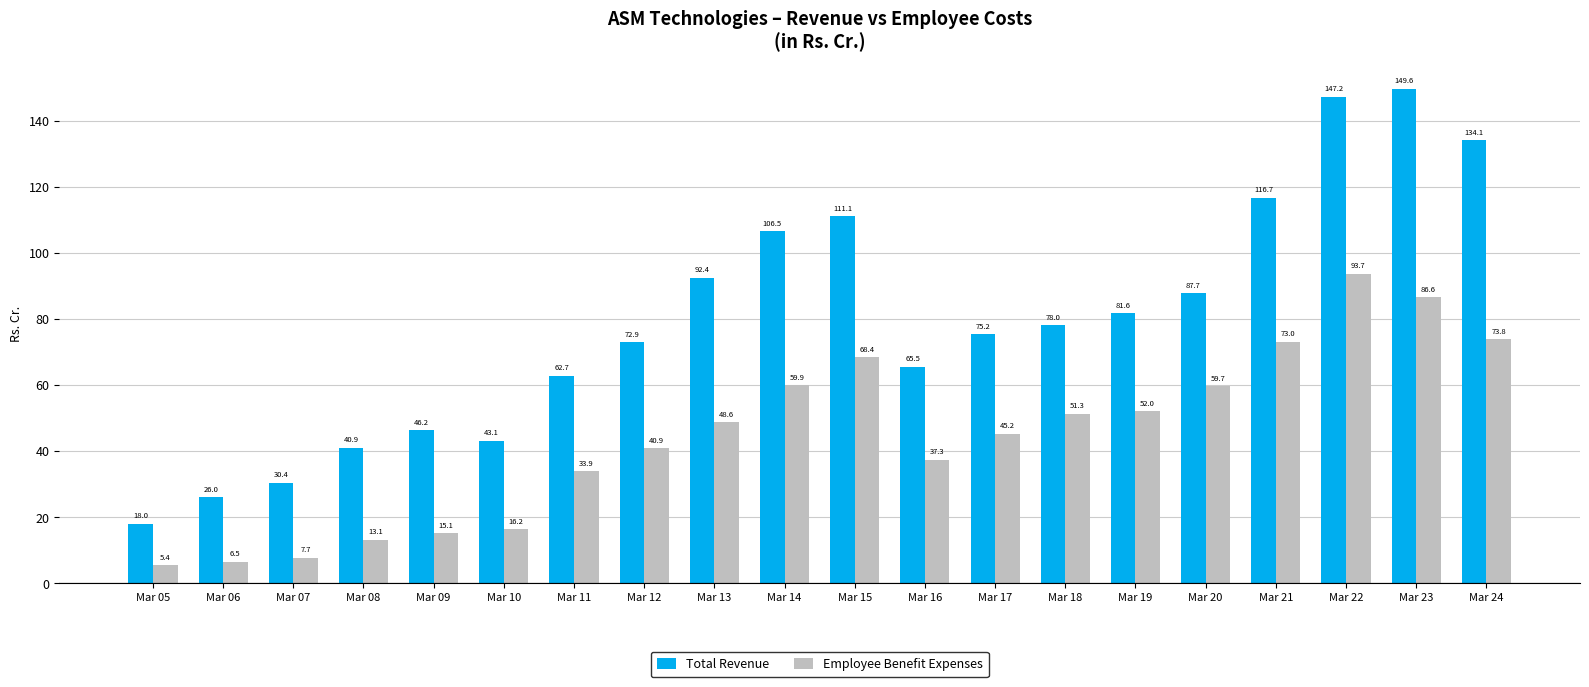

How many values in the Total Revenue series are below 77?

10